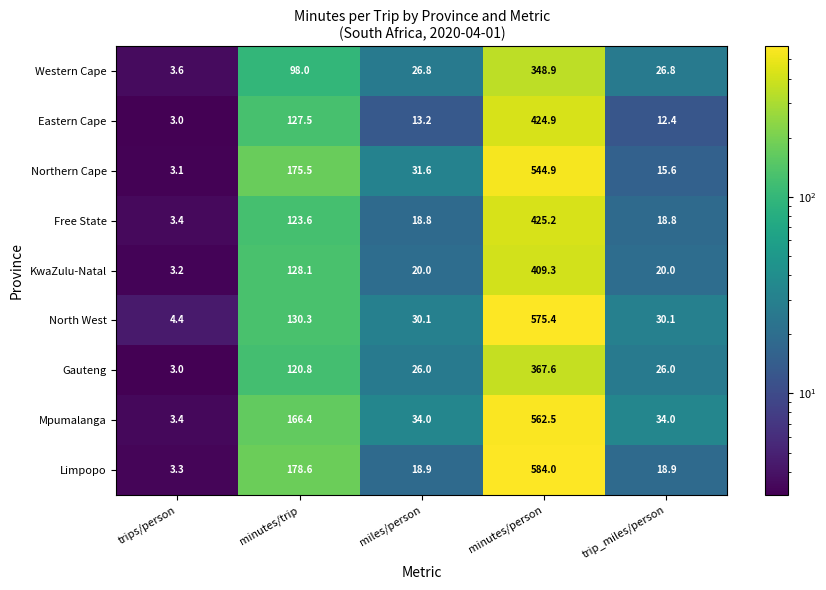

What is the difference between the second highest and minimum values in the KwaZulu-Natal series?

124.9